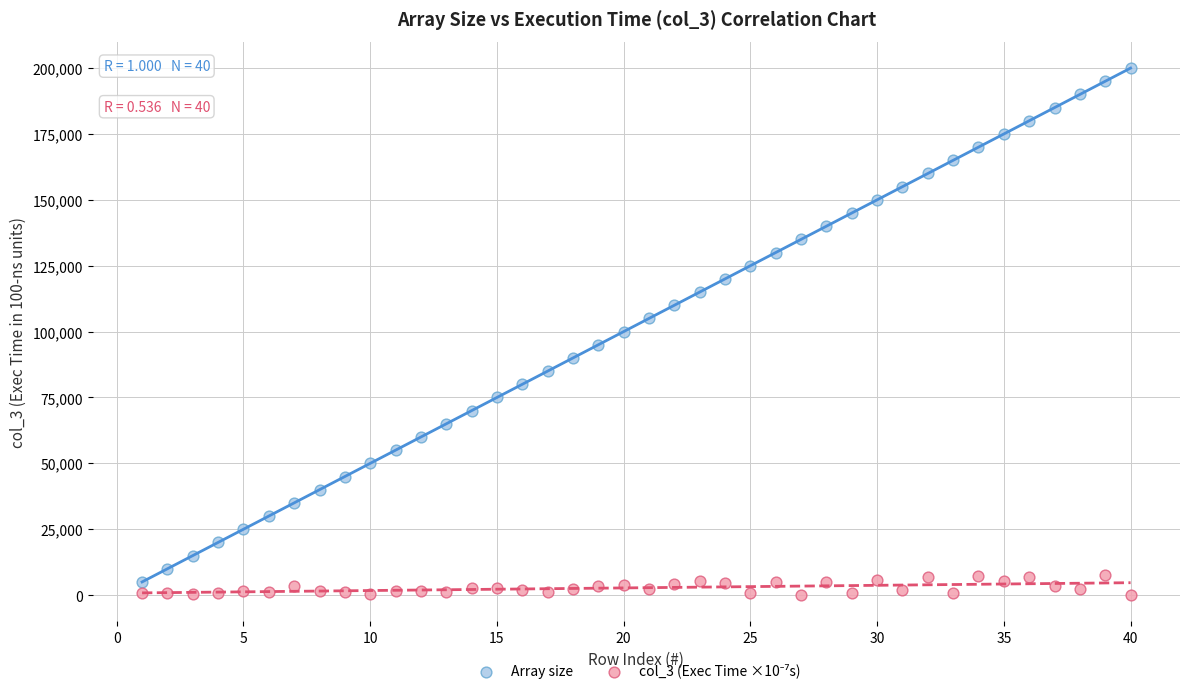

Across all data points, what is the range of X values (max minus min)?

39